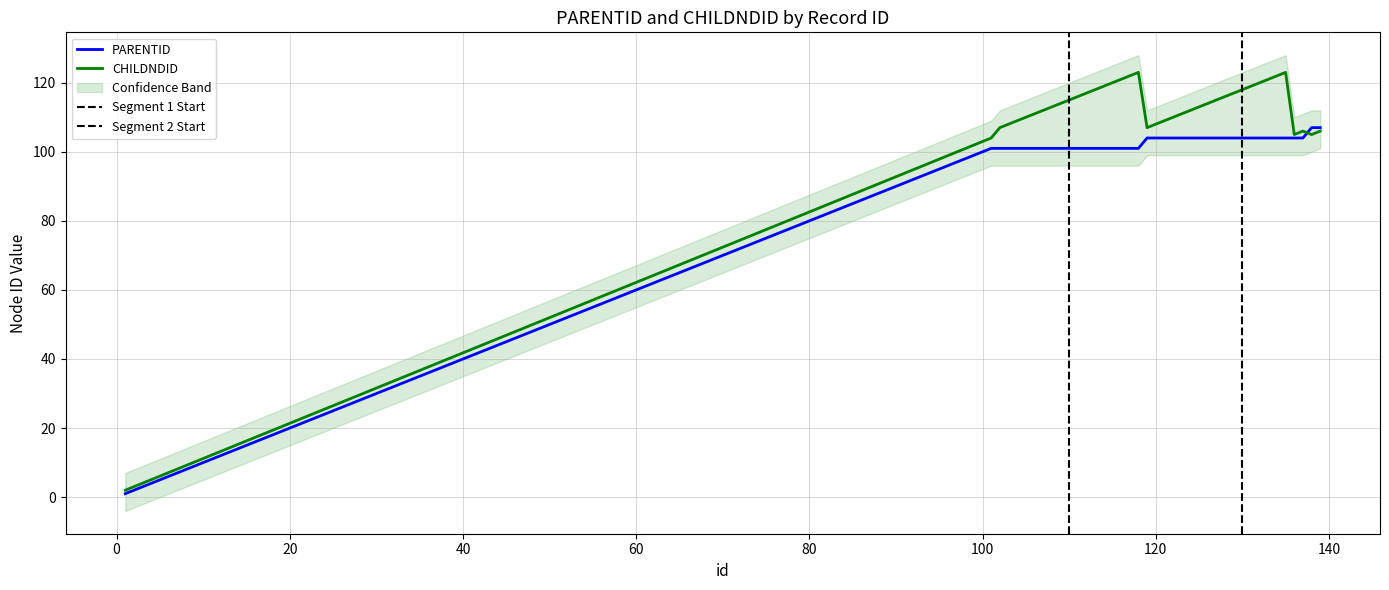

How many lines are shown in the chart?

2